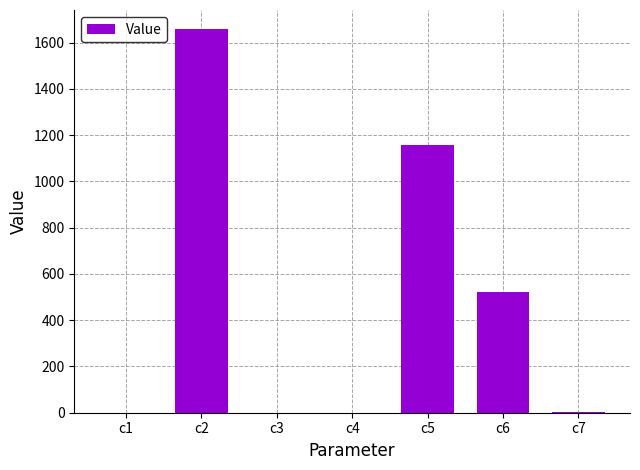

What is the sum of all values?

3340.3